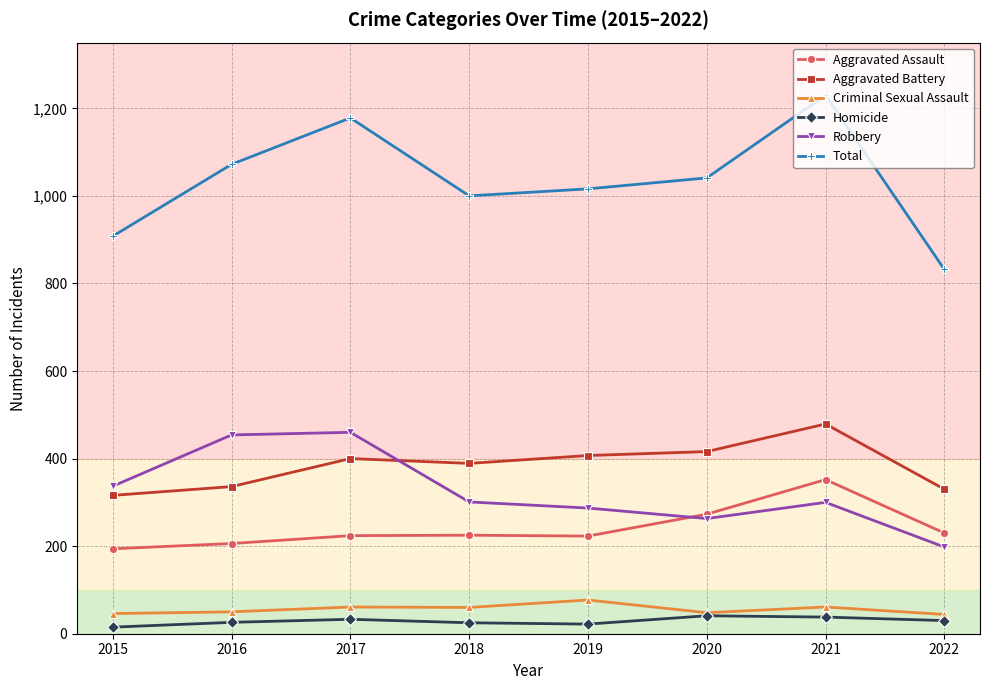

At which label does Homicide first exceed 30?

2017